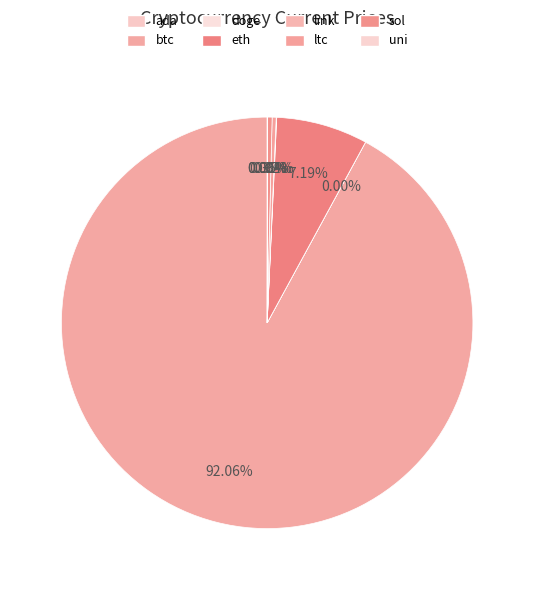

Count the number of slices in the pie.

8